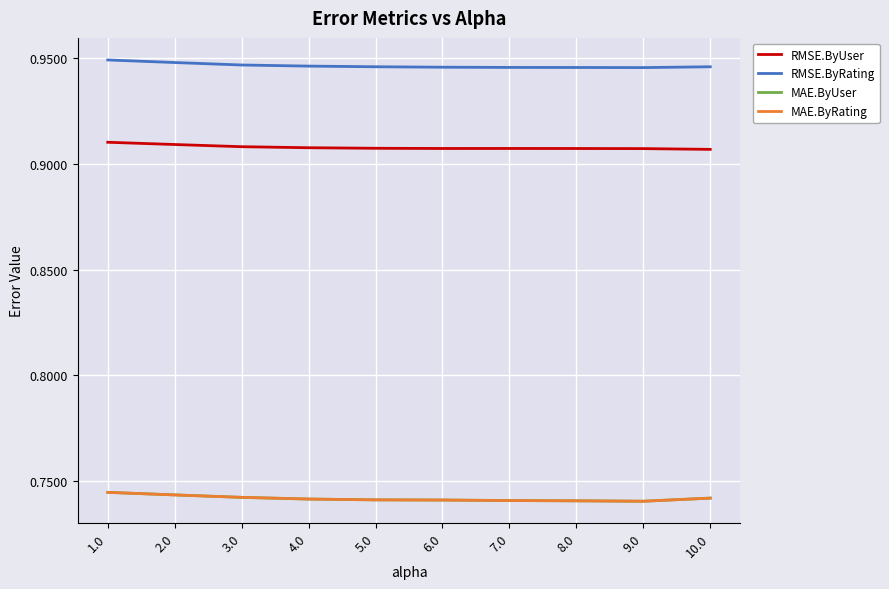

The RMSE.ByRating series shows 0.7 at 6.0. True or false?

False